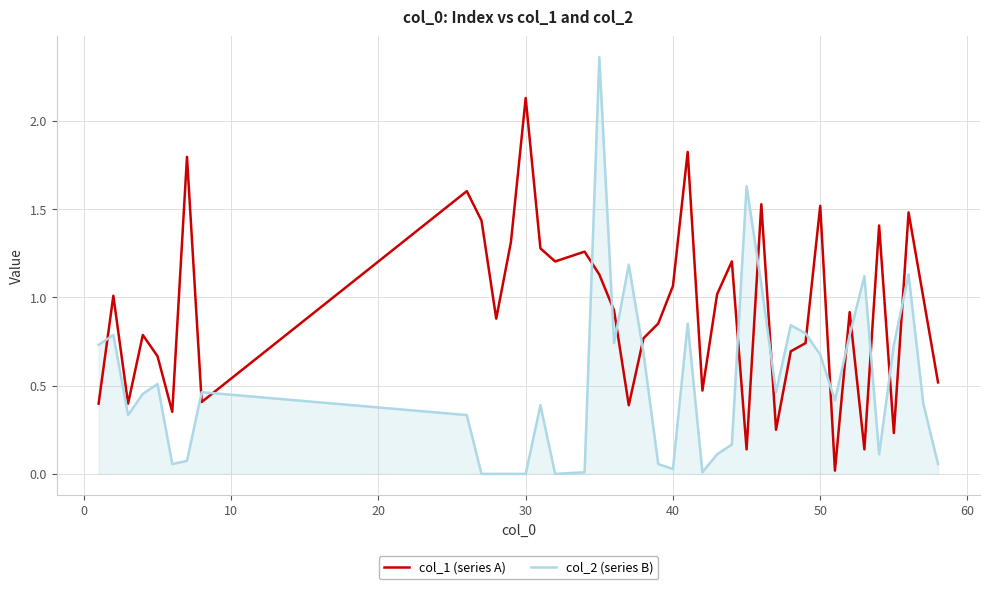

Rank the series by their average value, from lowest to highest.

col_2 (series B), col_1 (series A)